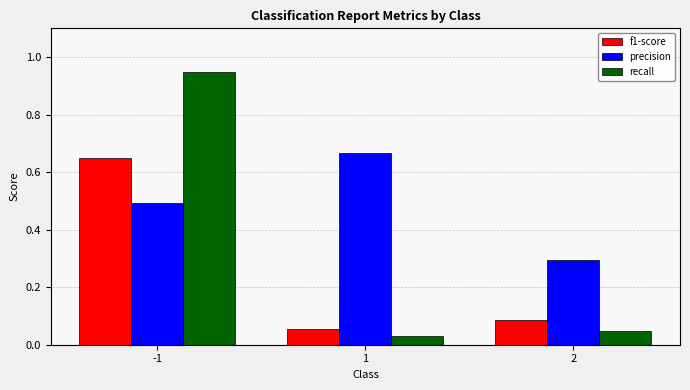

Between 1 and 2, which series saw the biggest shift?

precision